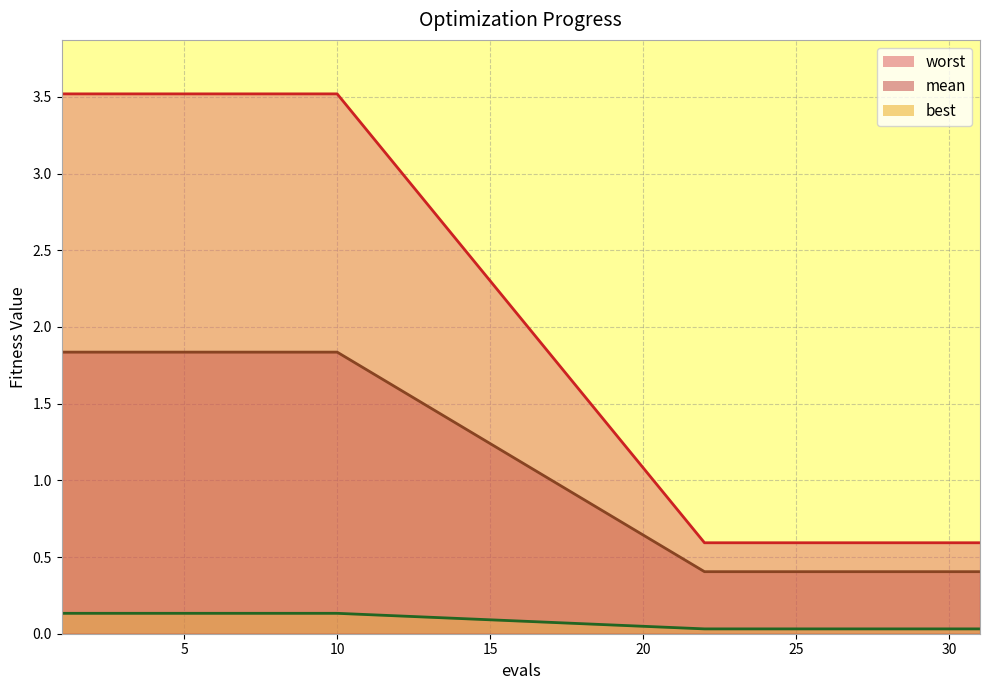

At which category is the sum across all series the highest?

1